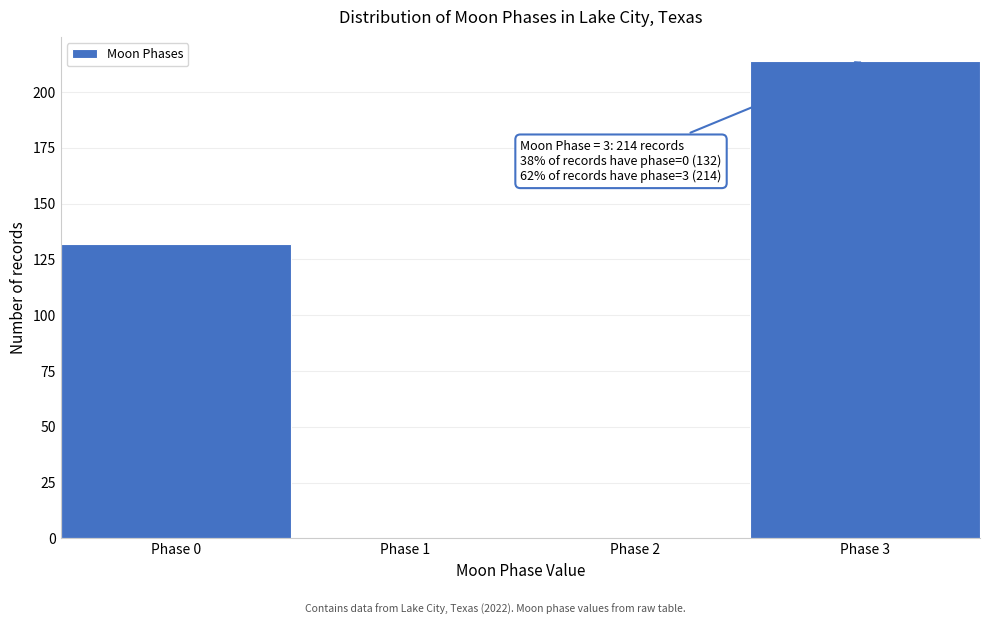

Reading right to left, transcribe all the data shown in this chart.

Phase 3=214	Phase 2=0	Phase 1=0	Phase 0=132